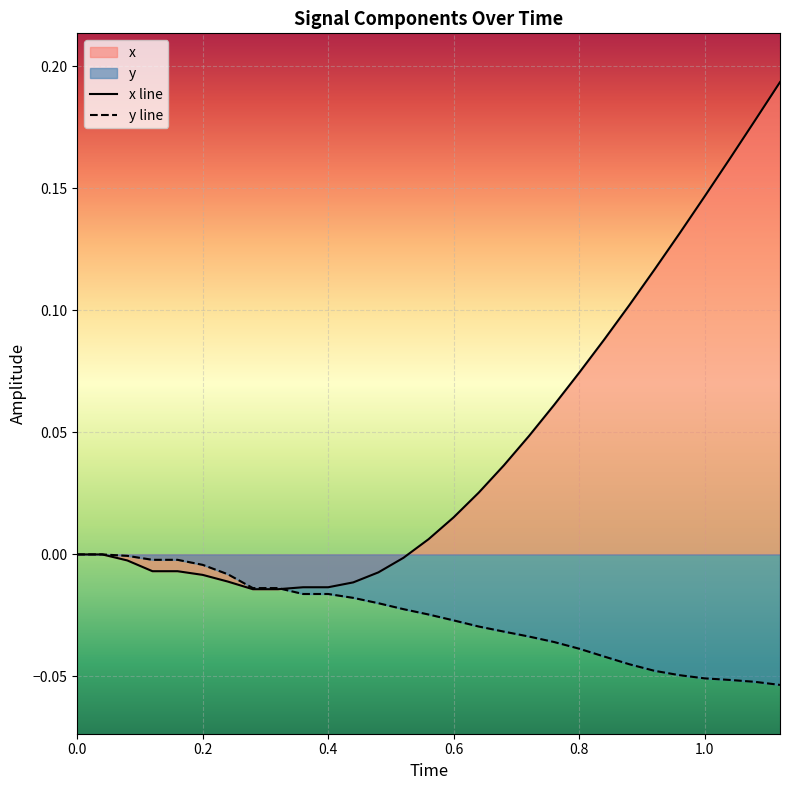

Which series has the largest range (max minus min)?

x line